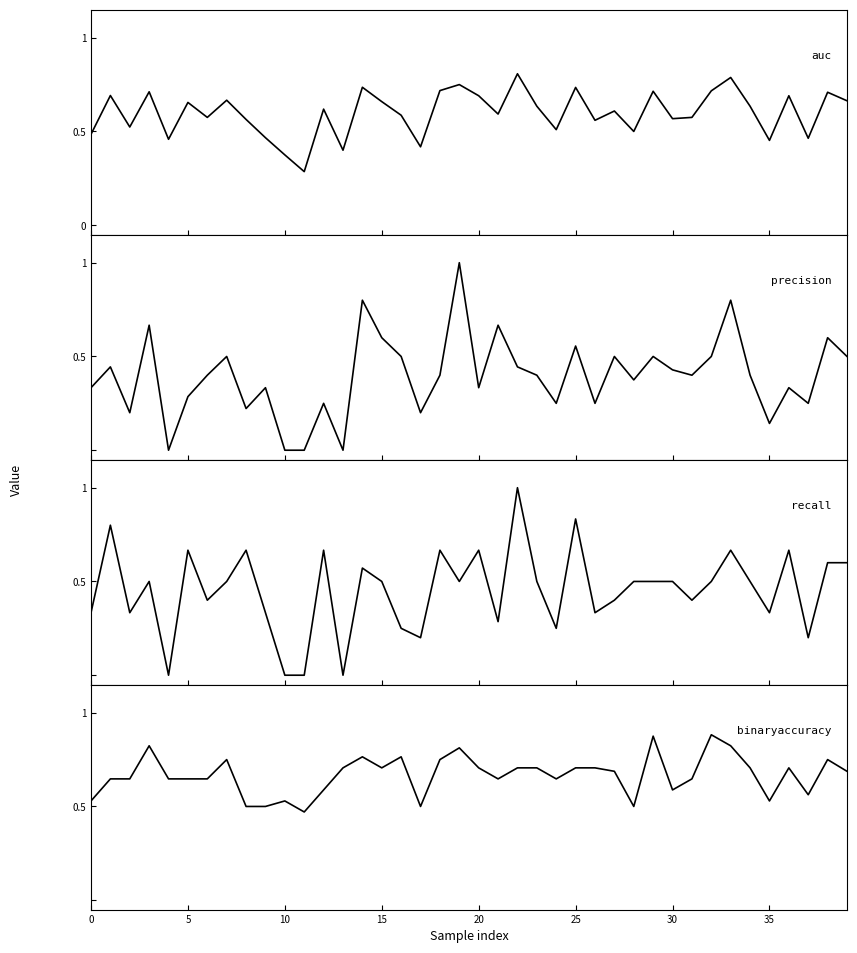

Which category has the highest value in the auc series?

22